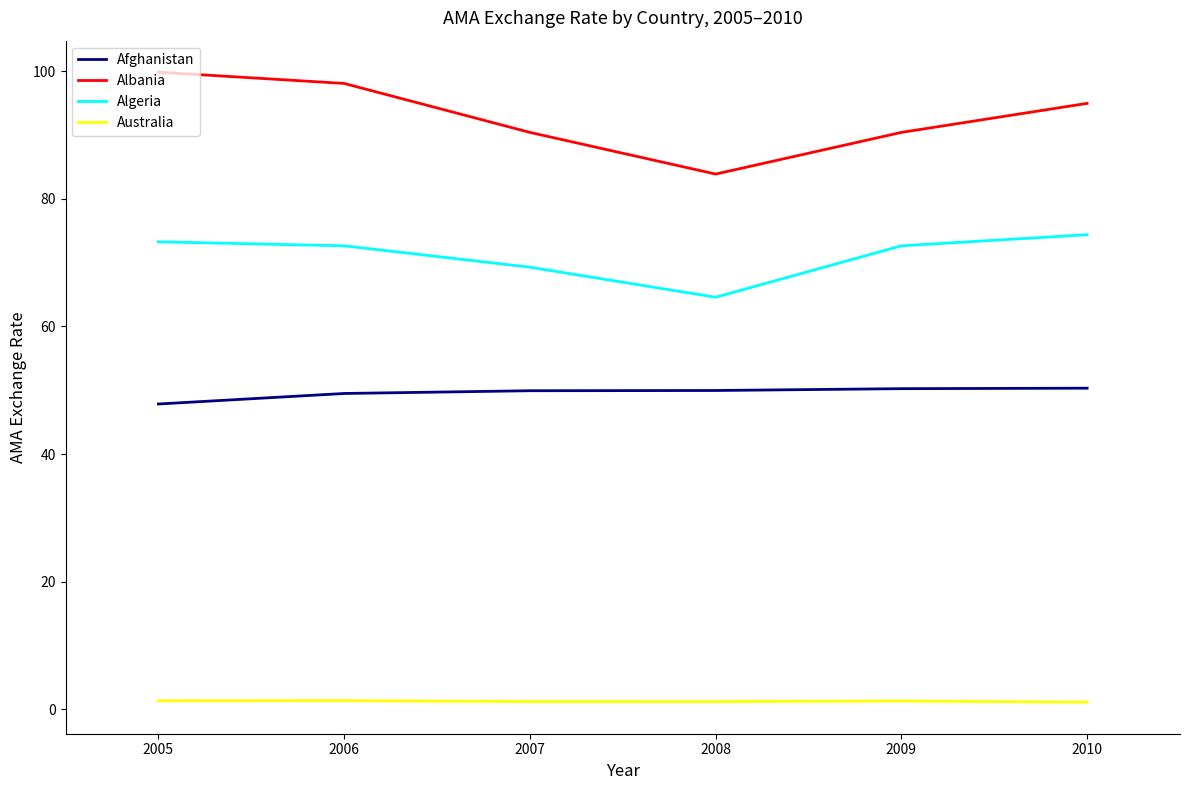

How many lines are shown in the chart?

4